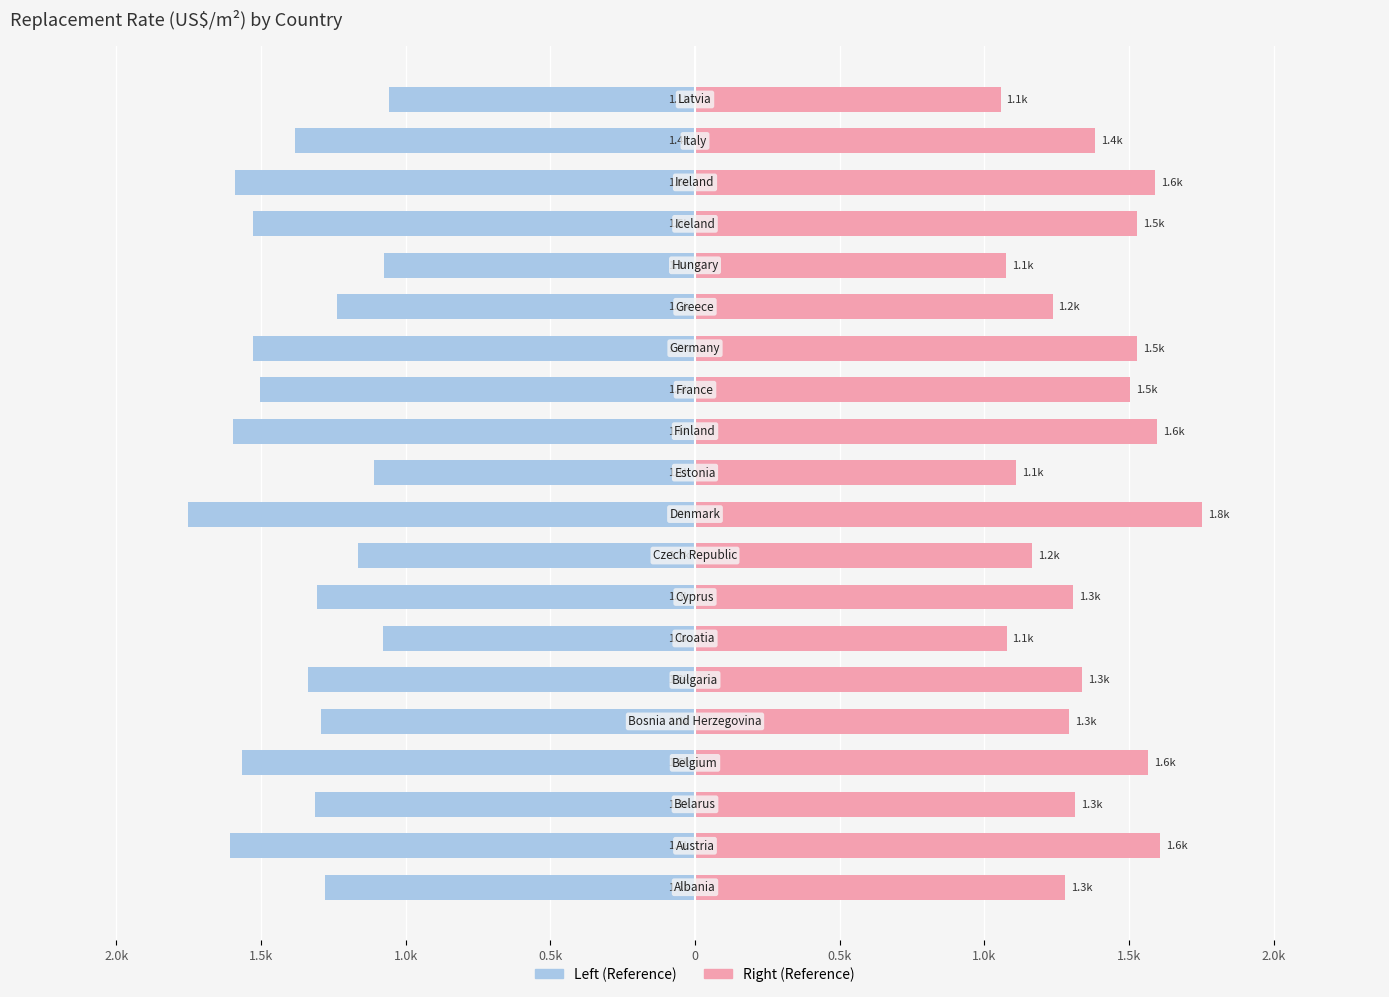

List the series in order of their peak value, lowest first.

Replacement rate ($US/m2) - Left, Replacement rate ($US/m2) - Right